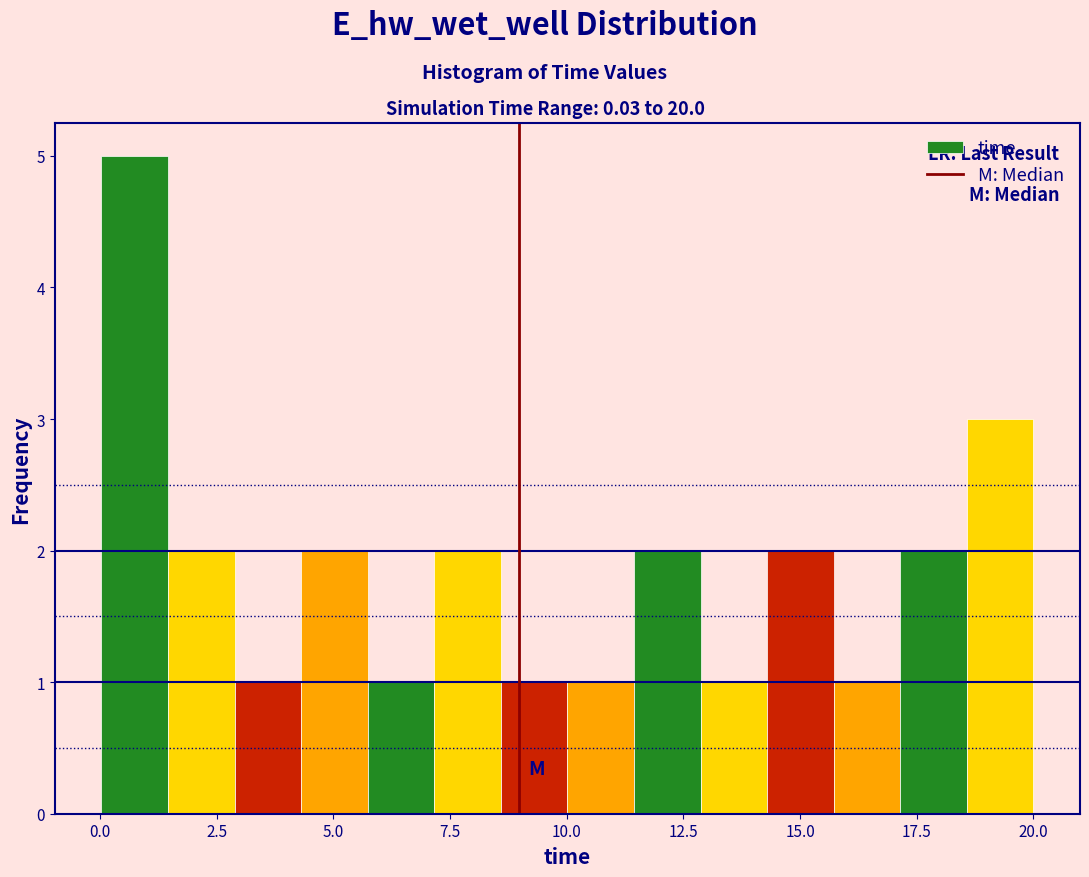

Read against the x-axis, roughly where is the centre of the tallest bar?

0.5